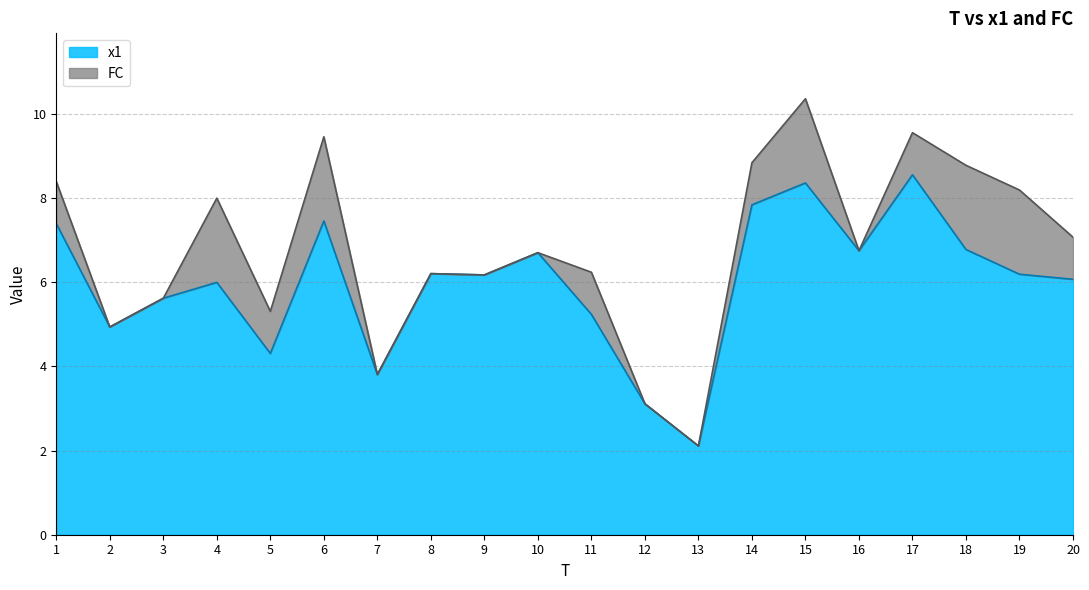

What is the difference between the second highest and second lowest values?

5.2